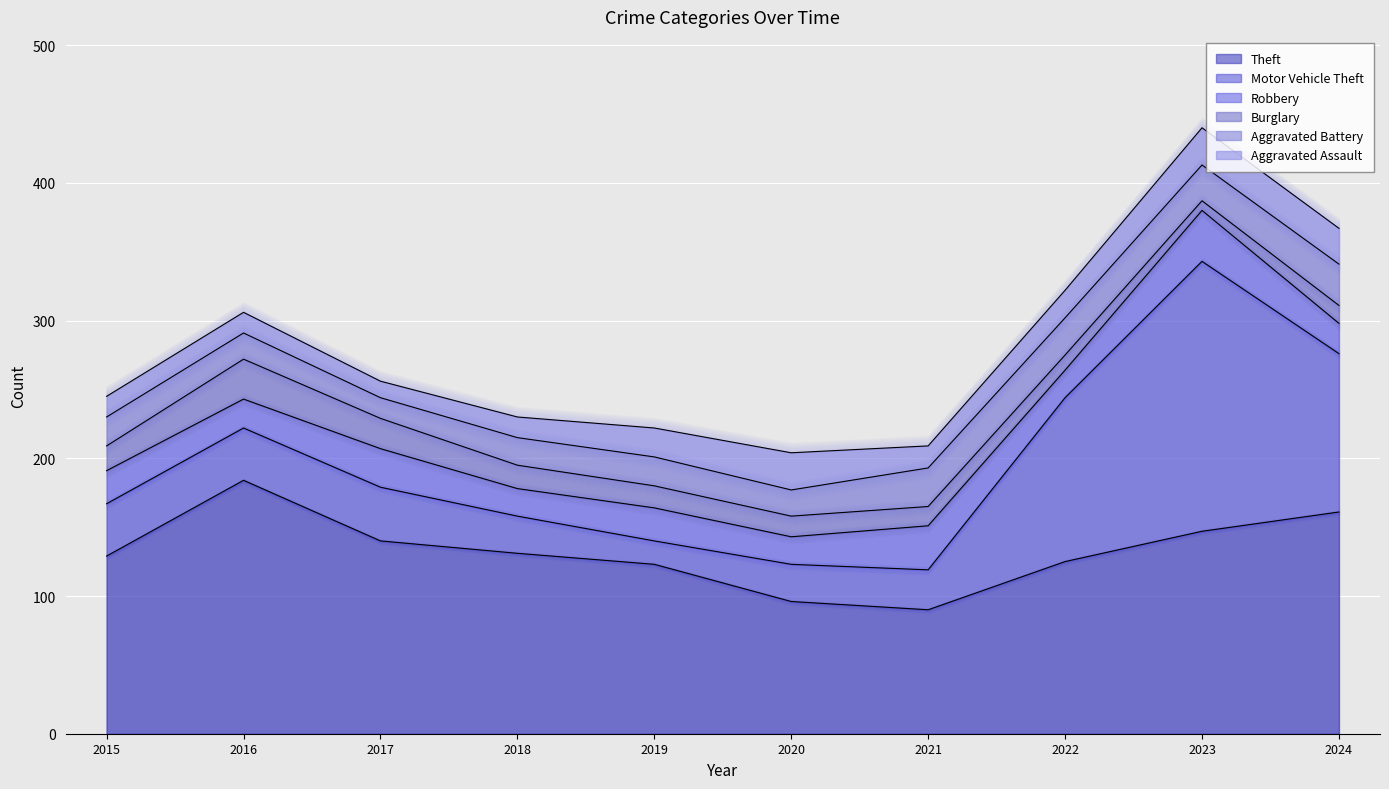

What is the minimum value shown in the chart?

7